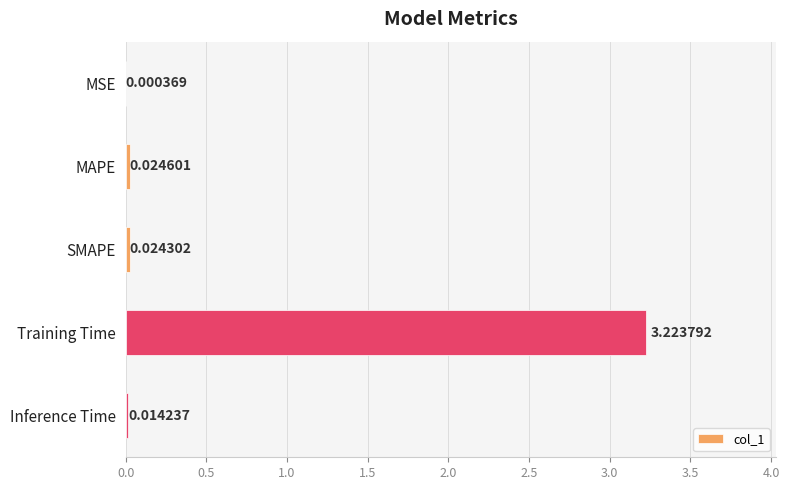

What is the change in value from Training Time to Inference Time?

-3.2